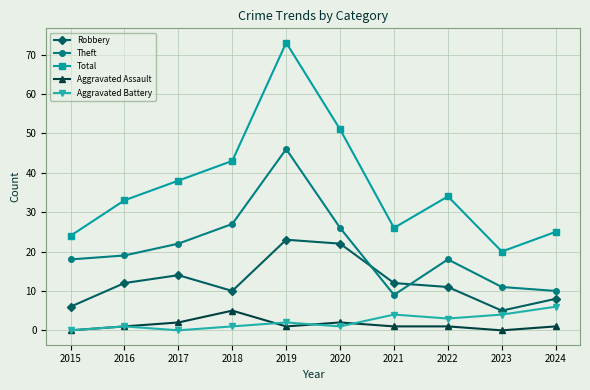

What is the difference between the maximum and minimum values in the Total series?

53